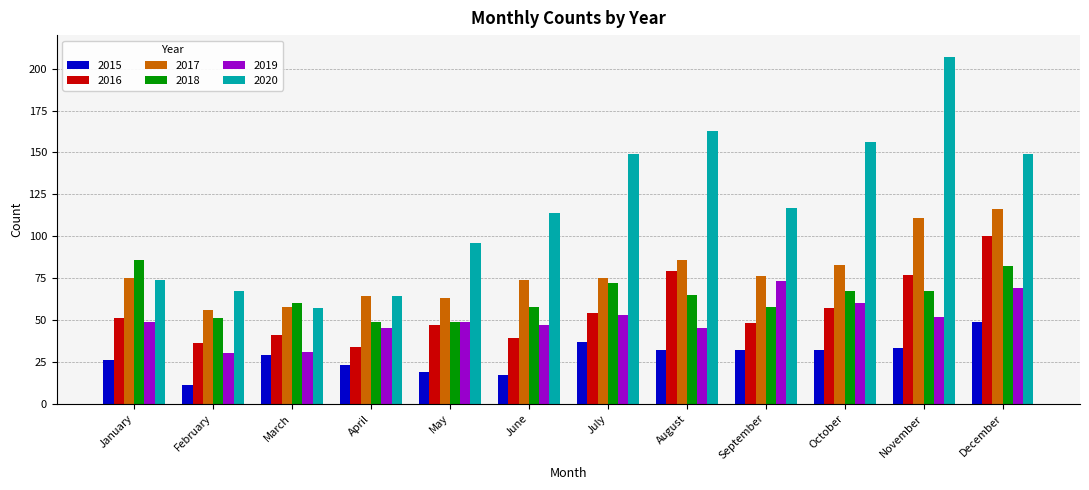

True or false: 2020 has a value of 48 at January.

False